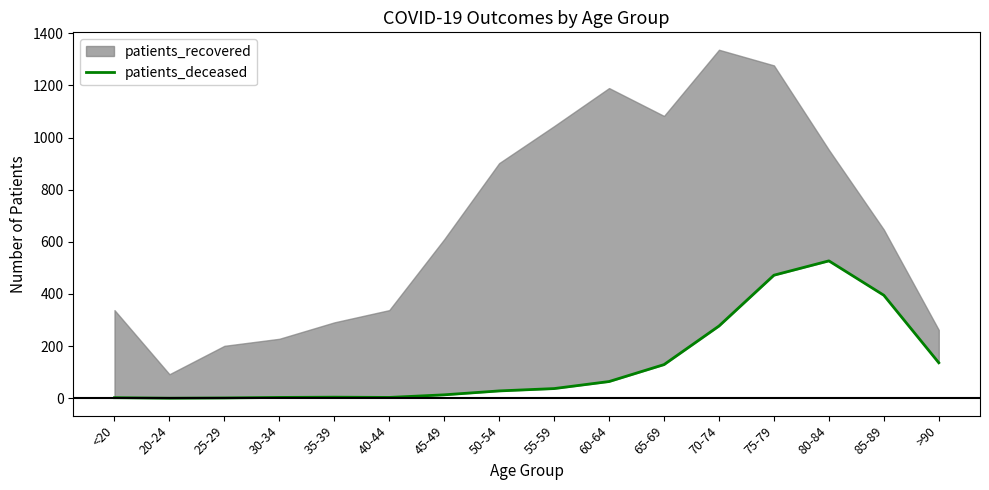

Which has a higher value, <20 or 75-79?

75-79